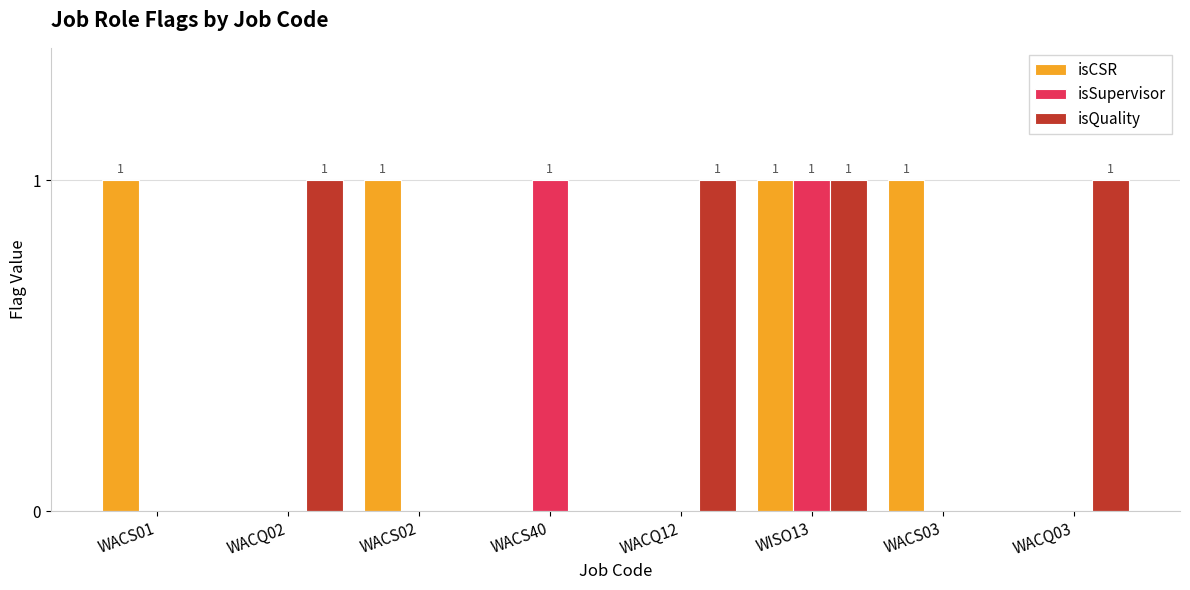

Reading left to right, transcribe all the data shown in this chart.

isCSR: 1	0	1	0	0	1	1	0
isSupervisor: 0	0	0	1	0	1	0	0
isQuality: 0	1	0	0	1	1	0	1